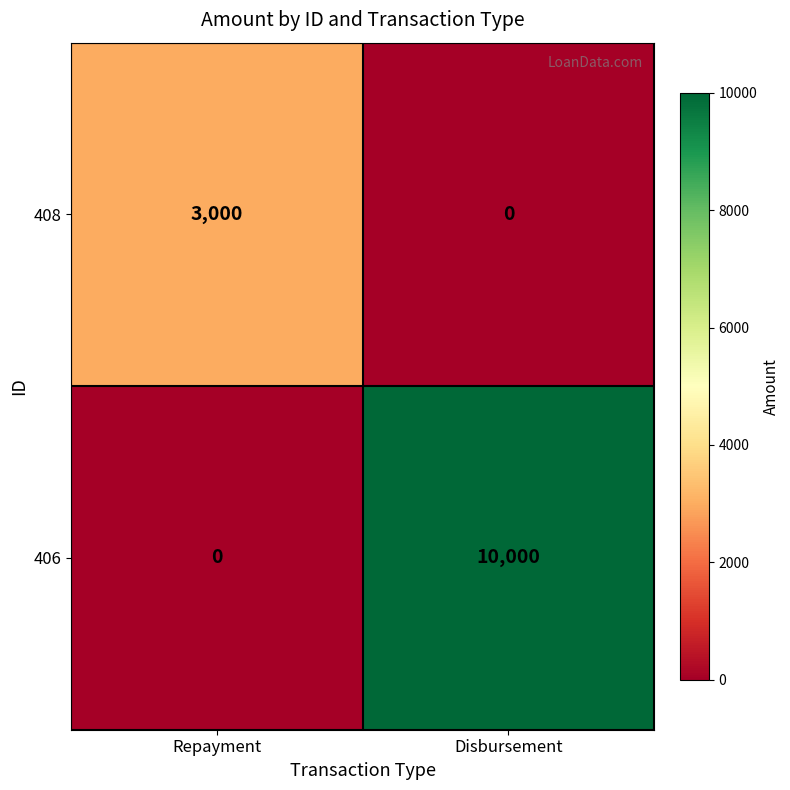

What is the difference between the highest and lowest values at Repayment?

3000